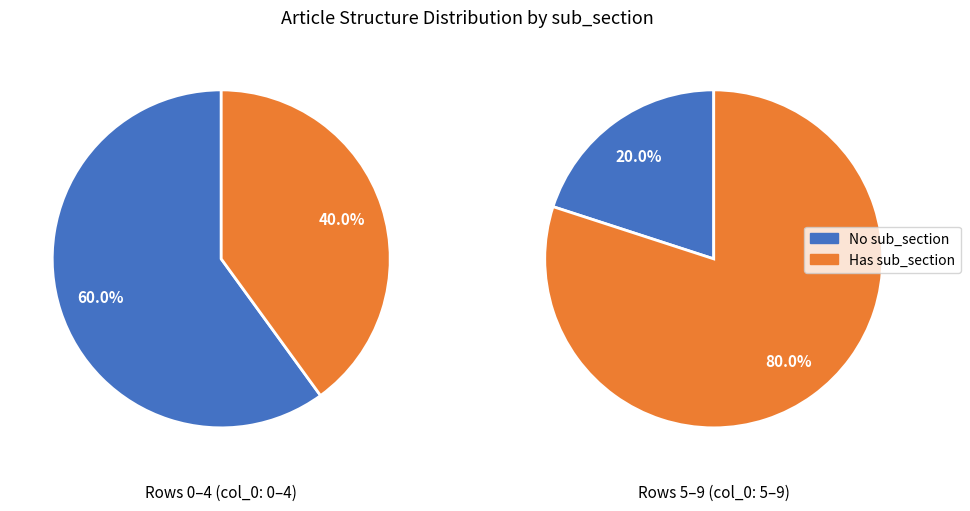

Do 8 and 5 together represent more than half of the pie?

No